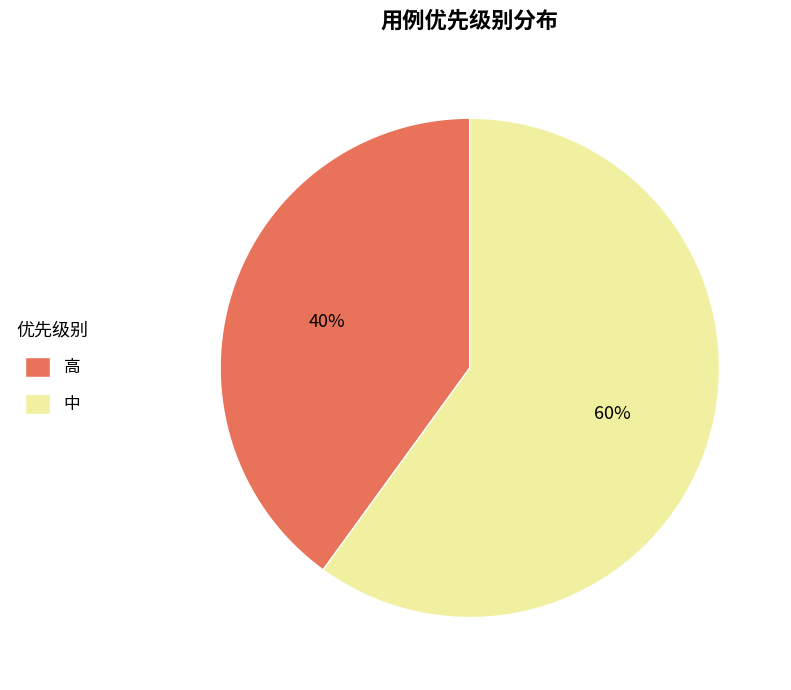

To the nearest percent, what is the difference between the largest and smallest slice percentages?

20%